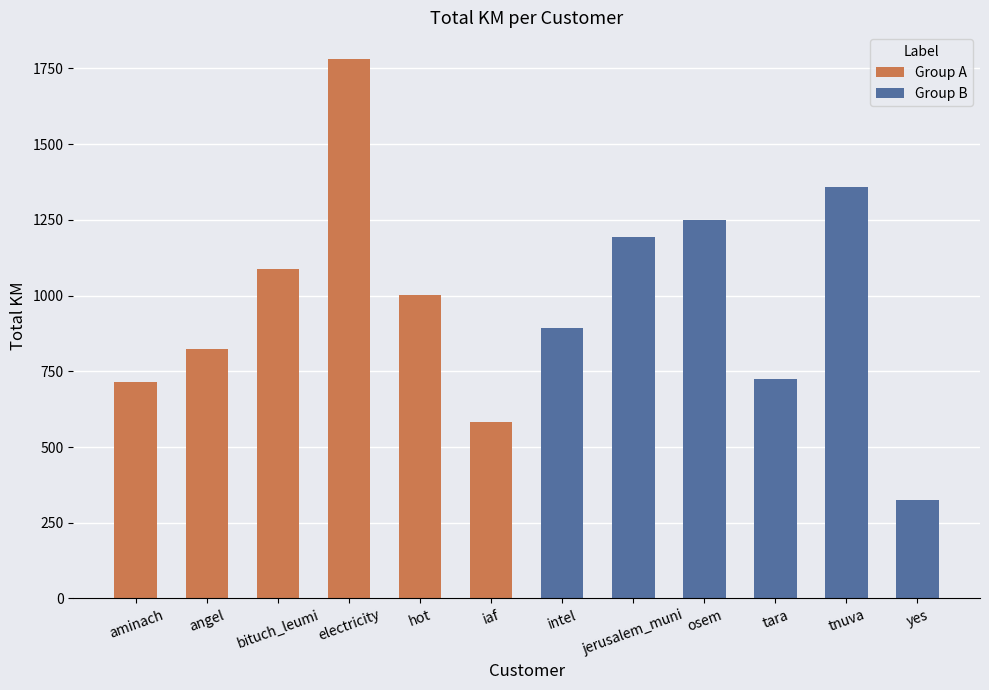

How many data points does each series have?

6